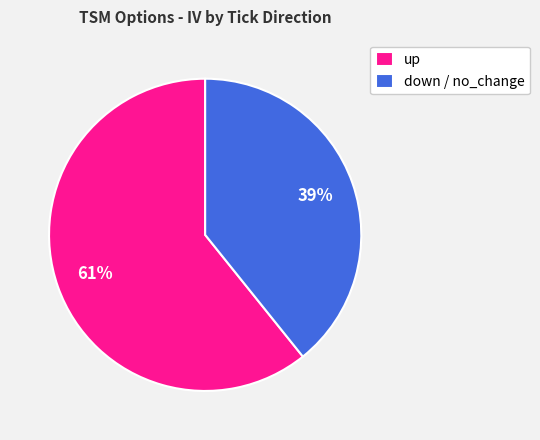

What percentage is the up slice, to the nearest percent?

61%